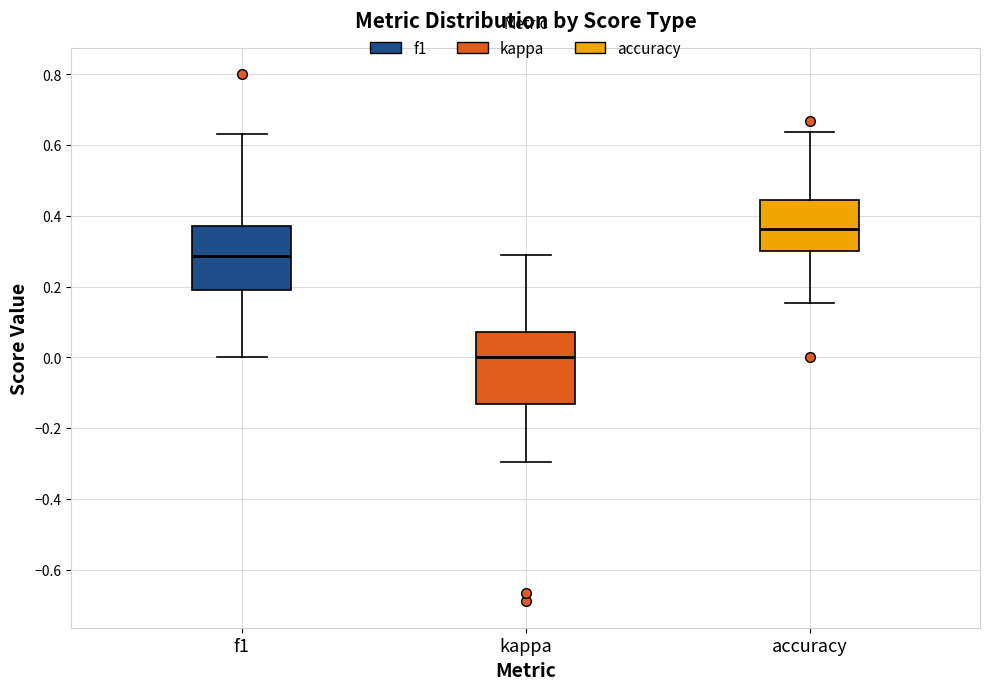

Where does the upper whisker of the box for f1 end on the y-axis? The values are not printed on the chart, so give them approximately, as read against the axis.

0.64